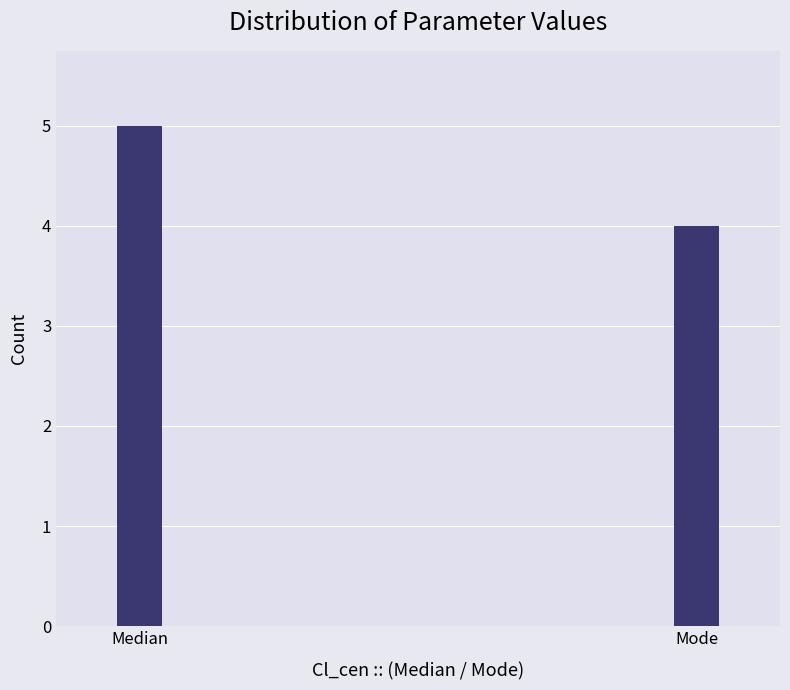

Count the number of data series in this chart.

1